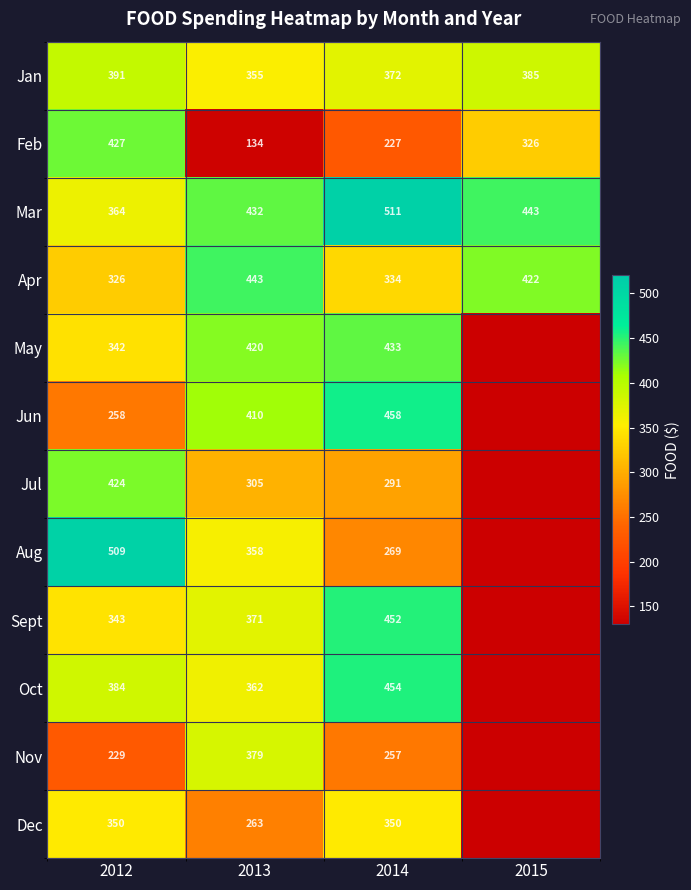

What is the total value across all series at 2013?

4232